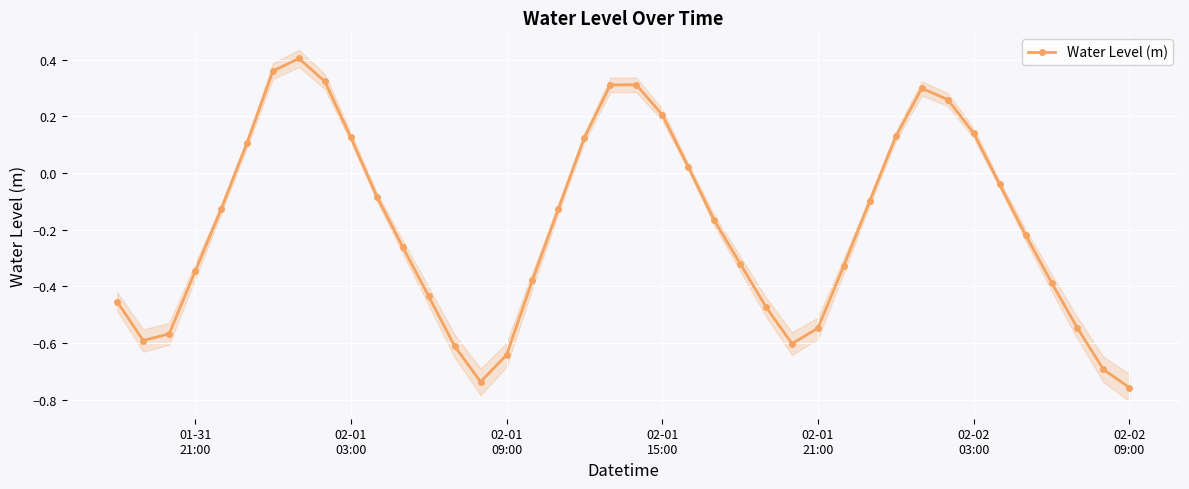

What is the value of the 9th point from the left?

0.3